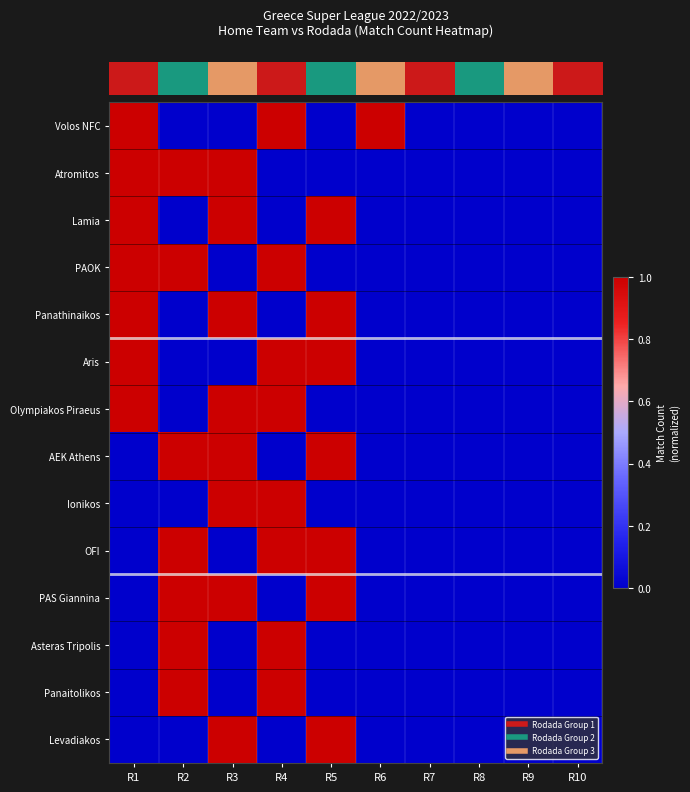

Between R1 and R7, which is larger?

R1